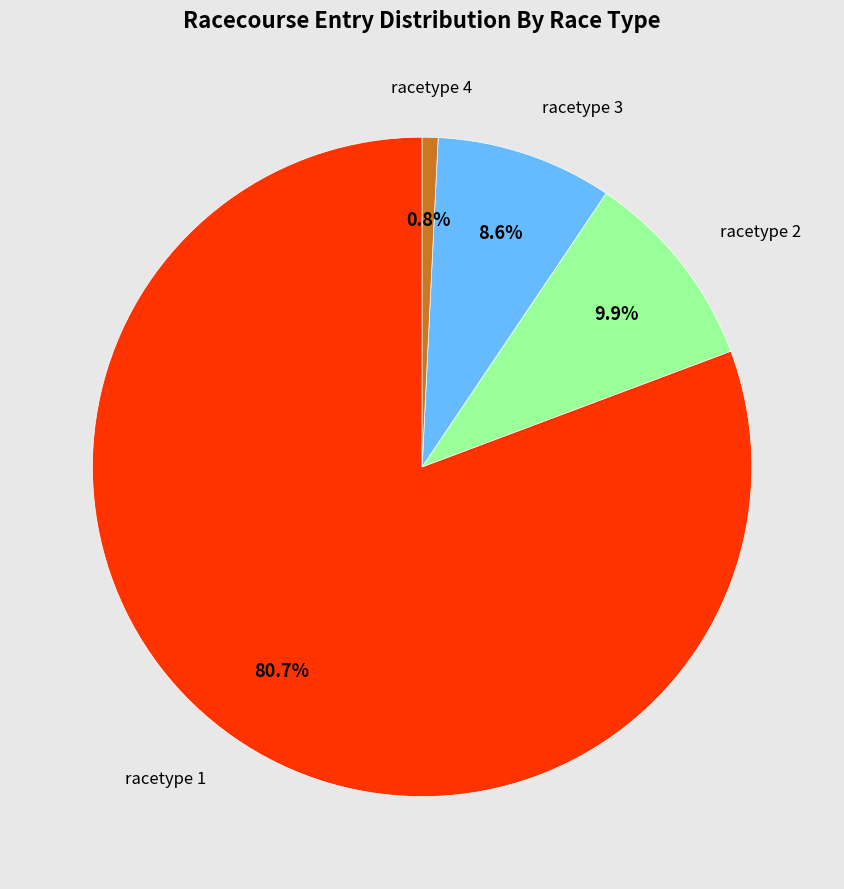

Is there any slice that represents more than half of the pie?

Yes